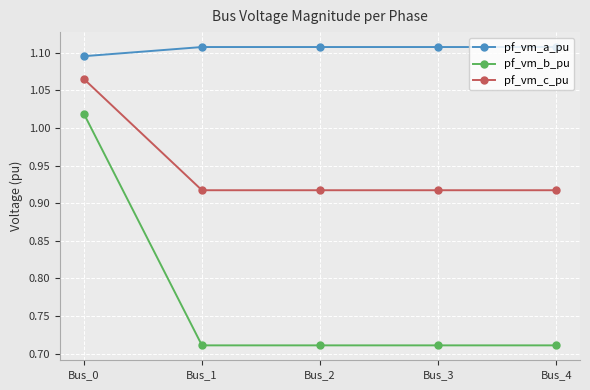

Which series has the largest total across all categories?

pf_vm_a_pu